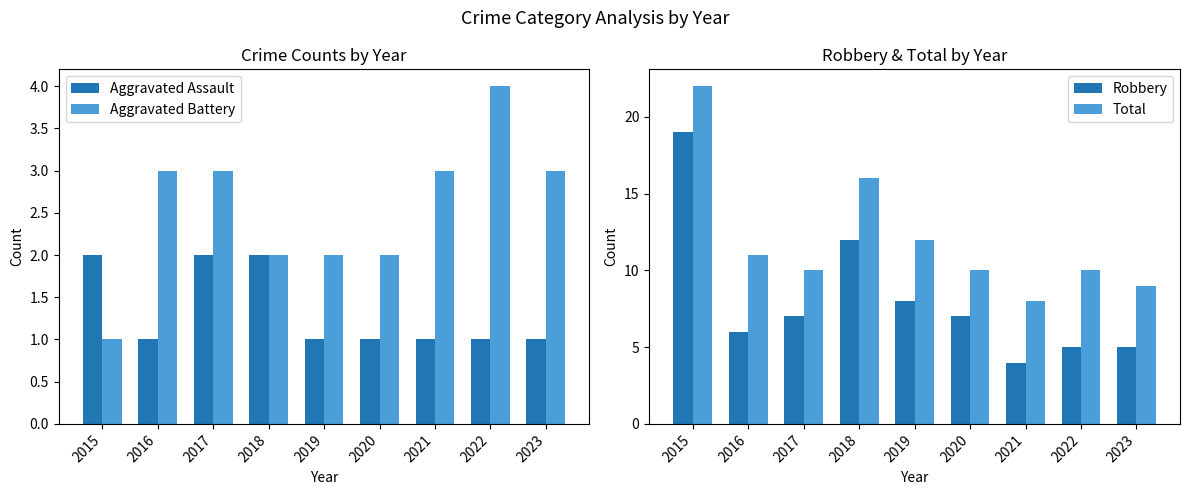

Reading left to right, transcribe all the data shown in this chart.

Aggravated Assault: 2	1	2	2	1	1	1	1	1
Aggravated Battery: 1	3	3	2	2	2	3	4	3
Robbery: 19	6	7	12	8	7	4	5	5
Total: 22	11	10	16	12	10	8	10	9